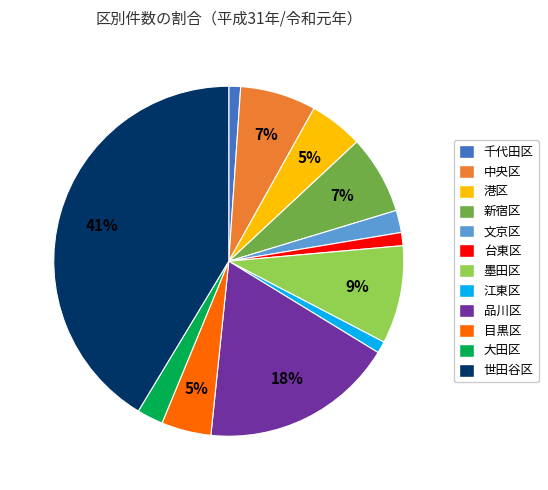

Combined, do 品川区 and 大田区 account for over 50%?

No